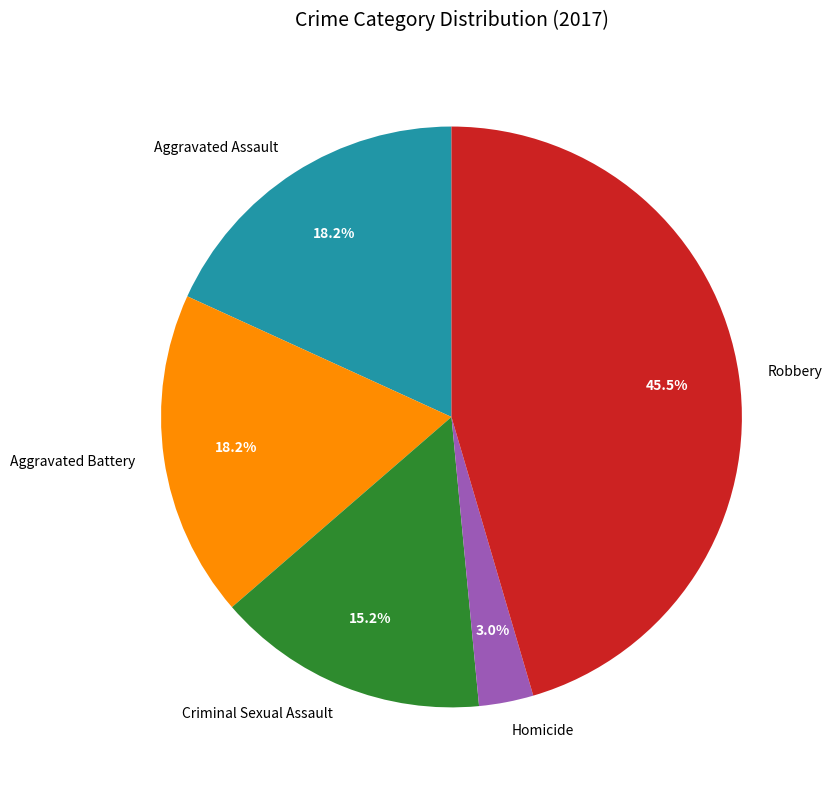

Count the number of slices in the pie.

5